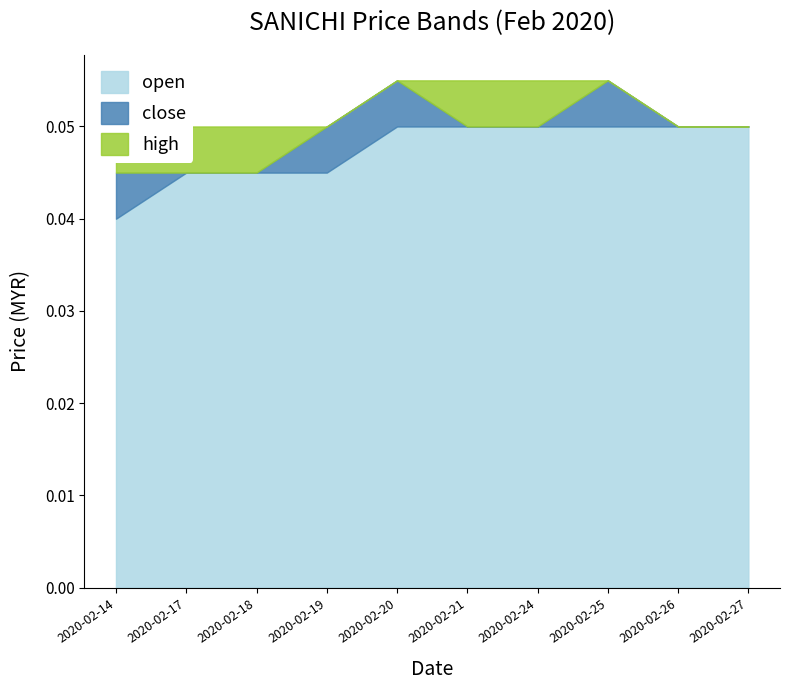

What are all the series names shown in the legend?

open, close, high